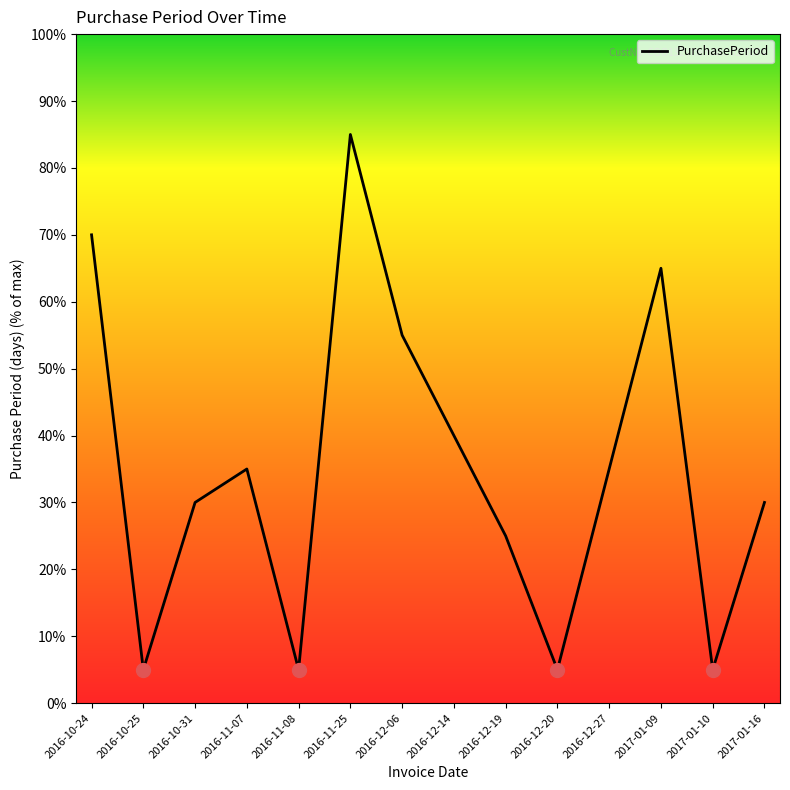

Does the chart have visible grid lines?

No